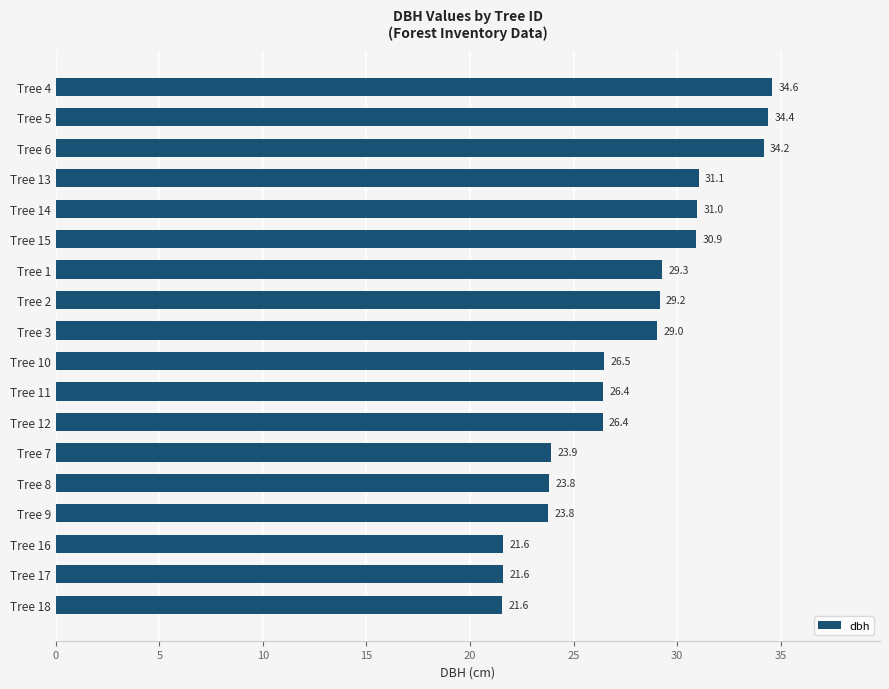

What is the difference between the values at Tree 16 and Tree 7?

2.3